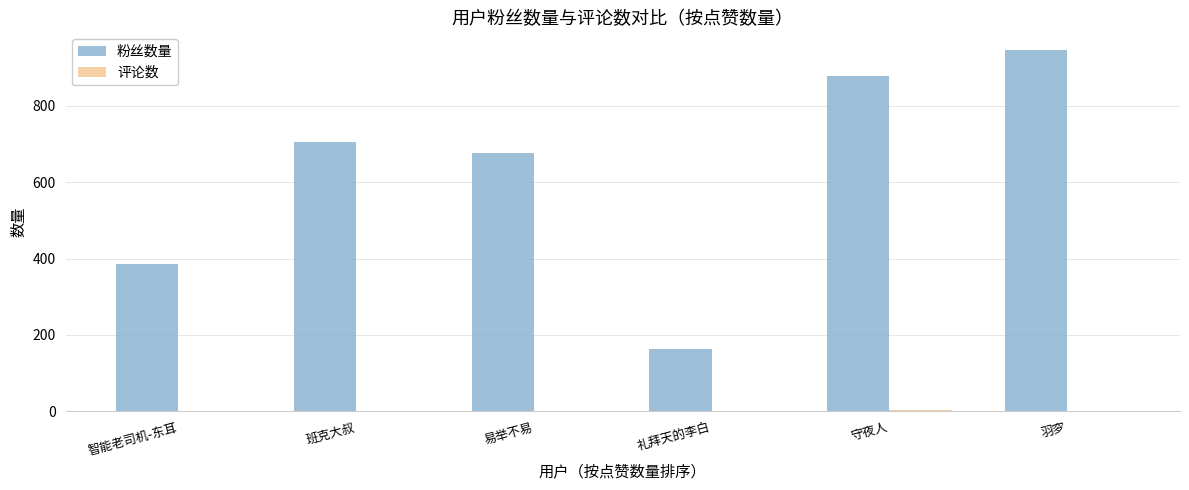

How many groups of bars are there?

6